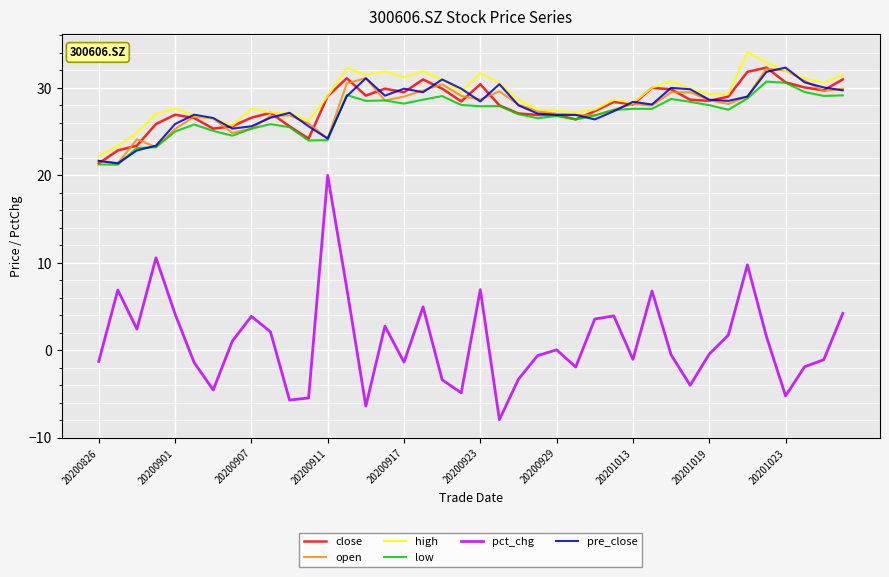

Which series has the largest range (max minus min)?

pct_chg